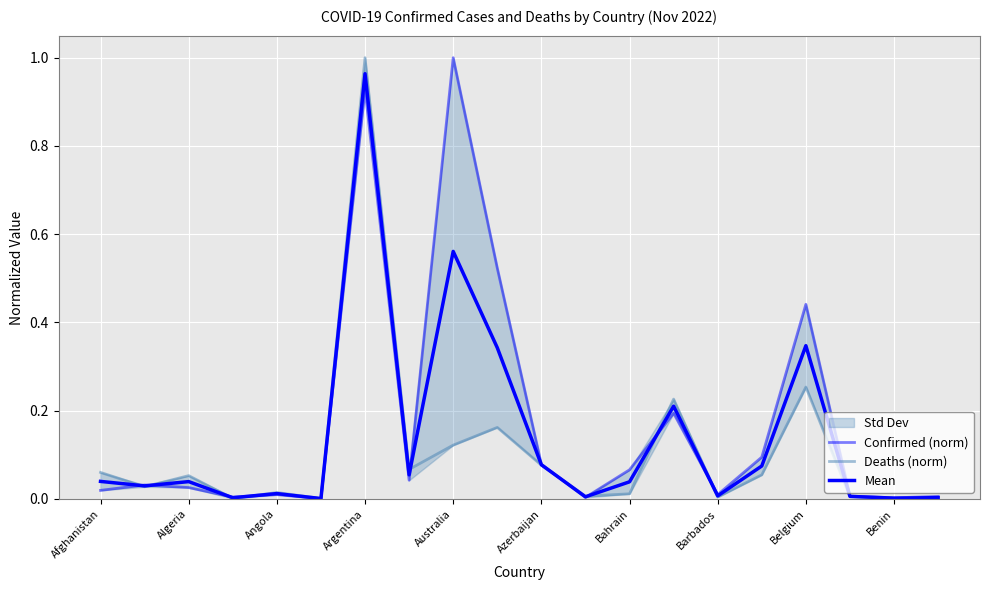

Which series changed the most between Argentina and 17?

Deaths (norm)